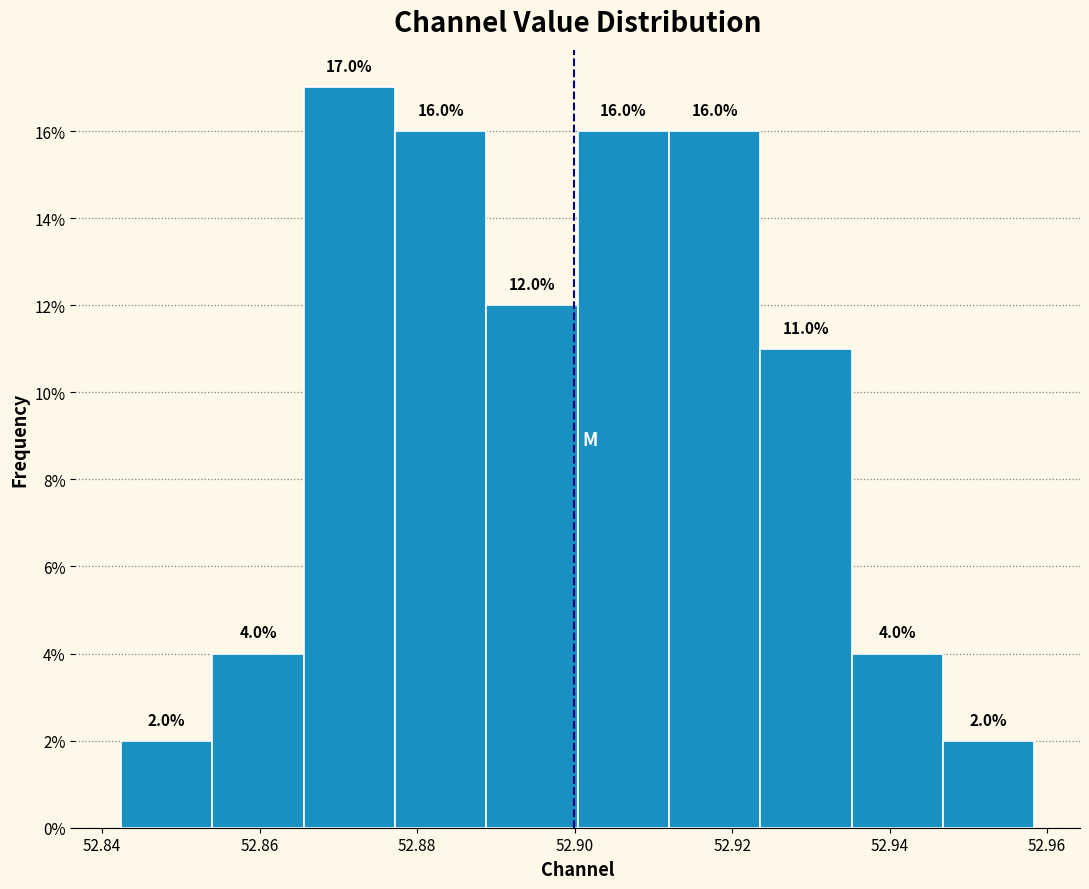

What is the height of the bar covering 52.888 to 52.900 on the x-axis? The bar edges are not printed on the chart, so give them approximately, as read against the axis.

12.0